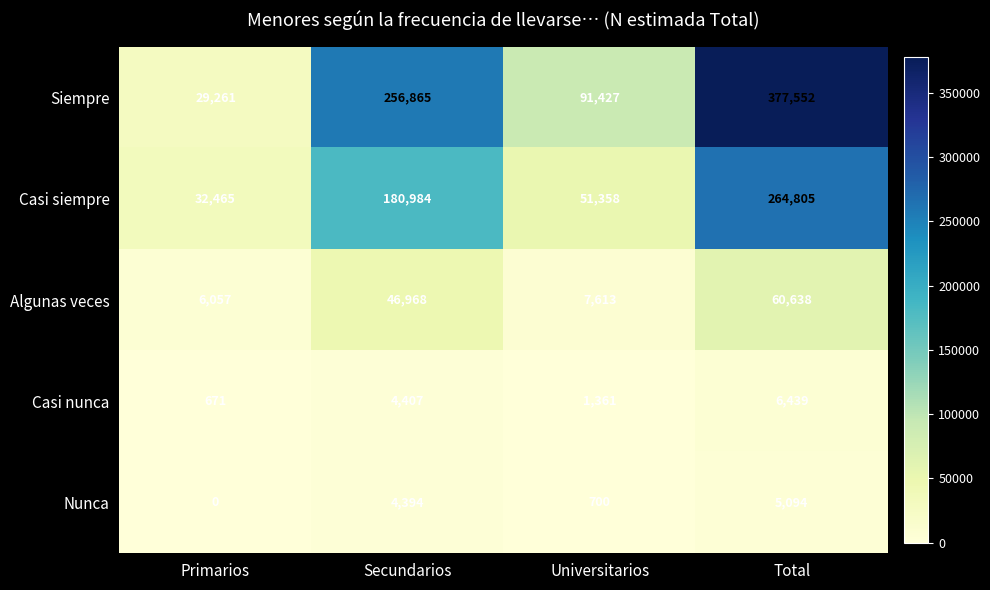

What is the maximum value shown in the chart?

377552